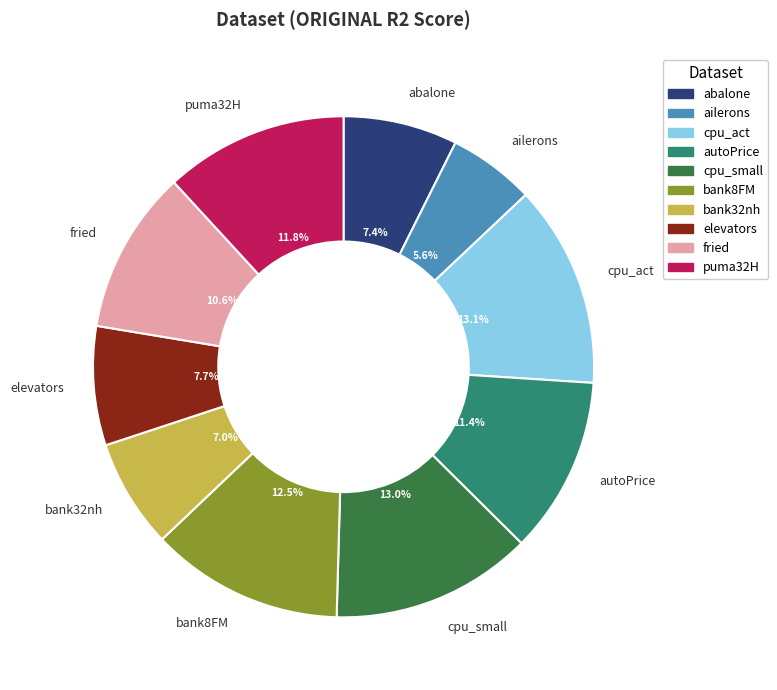

Is it true that puma32H is 19% of the pie?

False